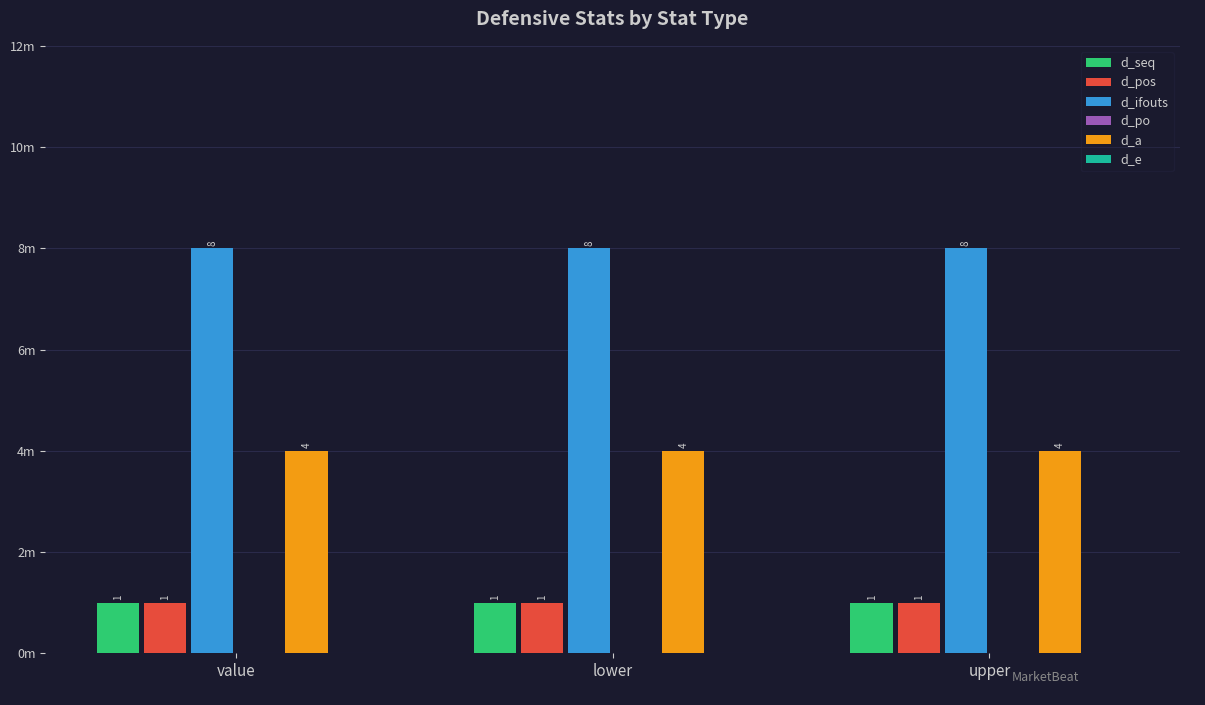

What is the label of the 1st bar from the right?

upper